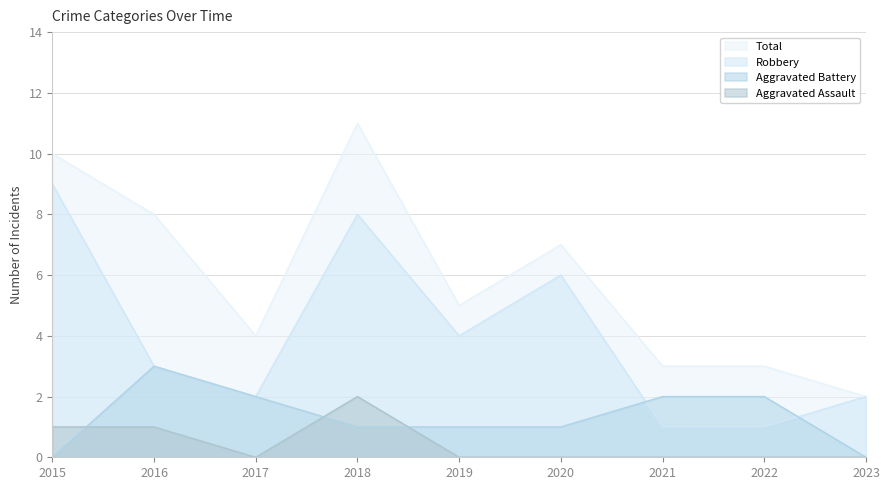

Which series changed the most between 2017 and 2019?

Robbery